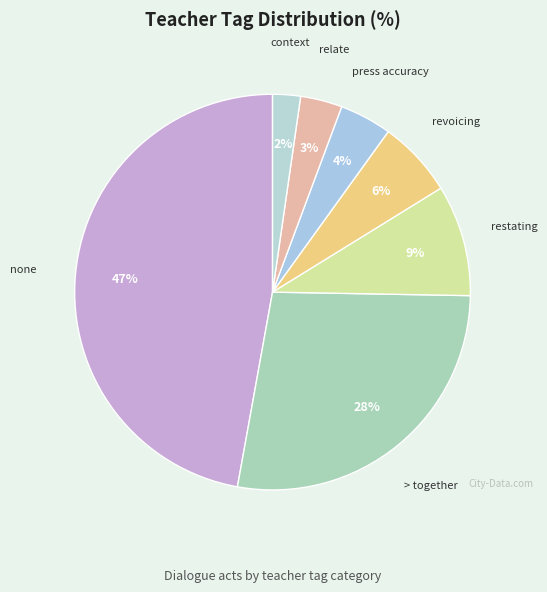

Which category has the smallest portion of the pie?

7 - context